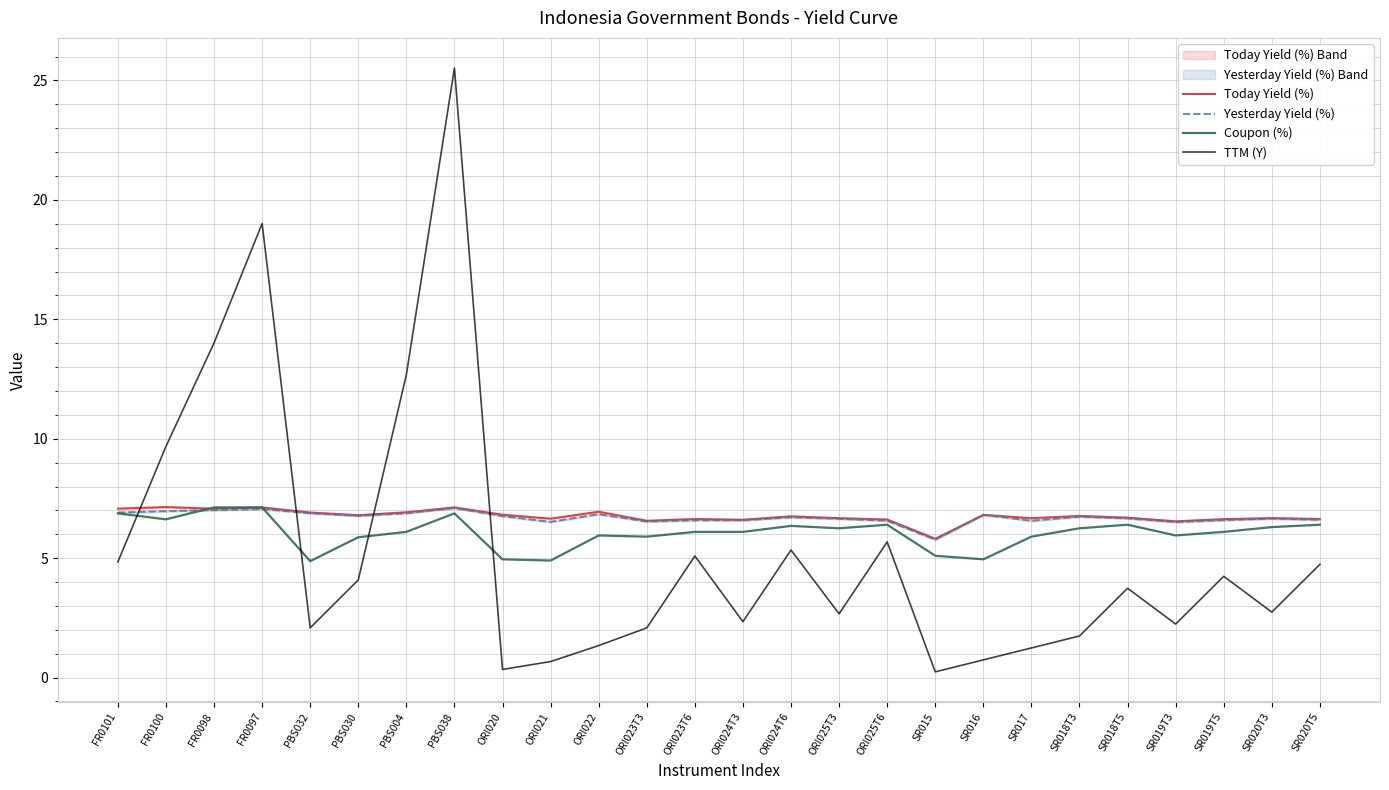

What is the greatest value displayed?

25.5